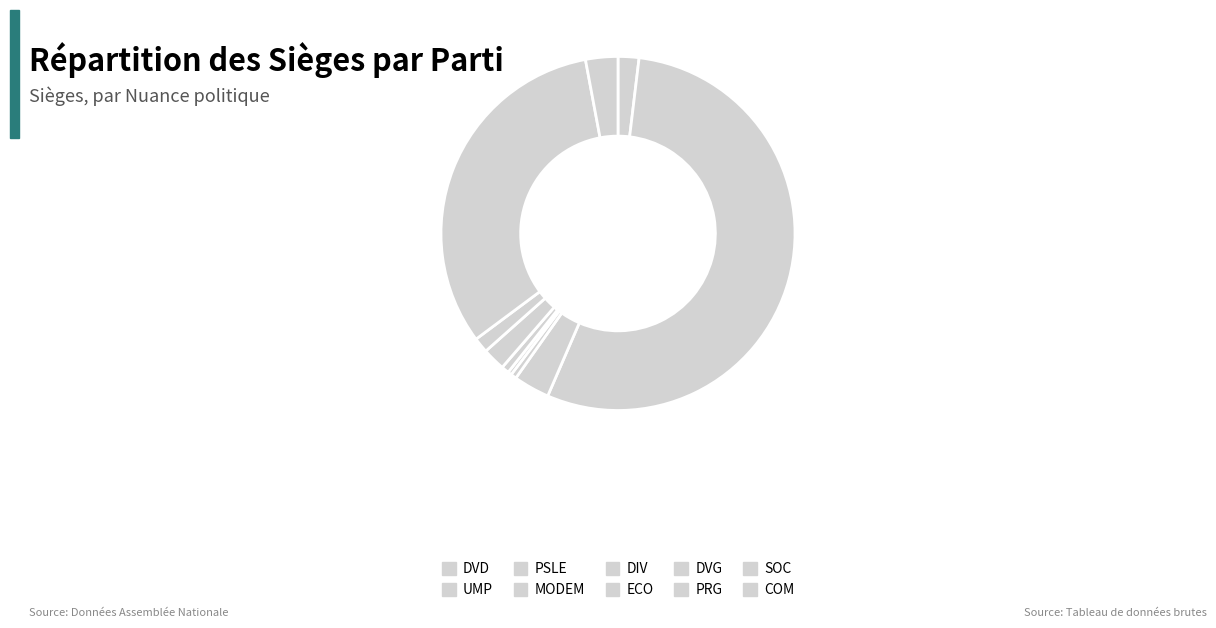

How many segments does this pie chart have?

10